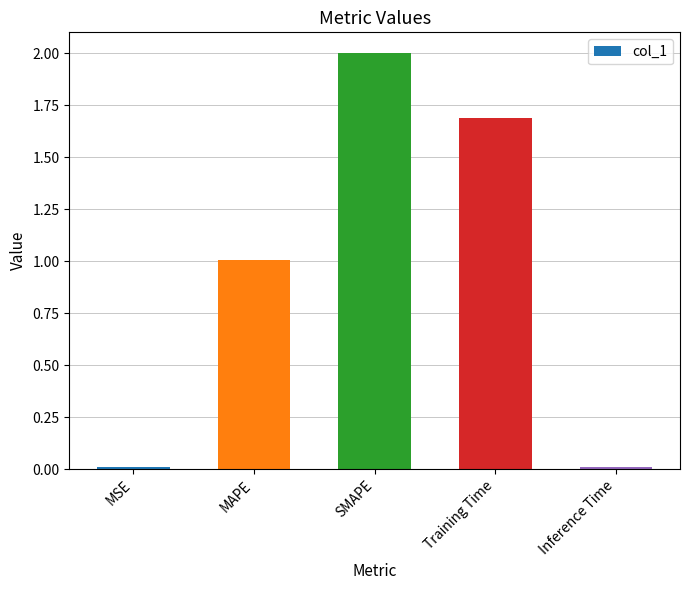

What is the value of the 3rd bar from the left?

2.0